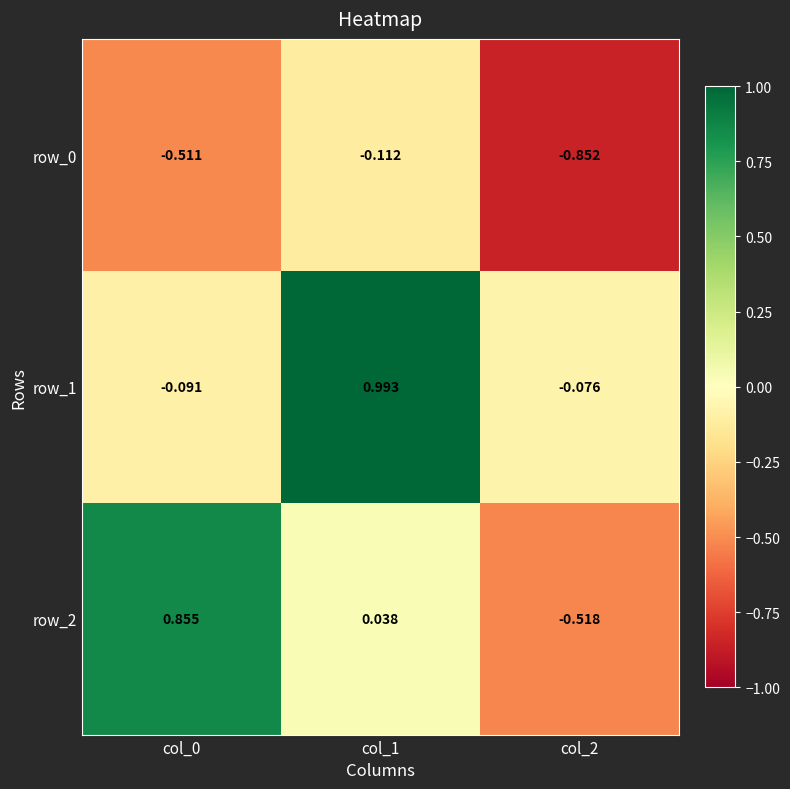

Is the value of row_1 at col_0 greater than the value of row_2 at col_0?

No